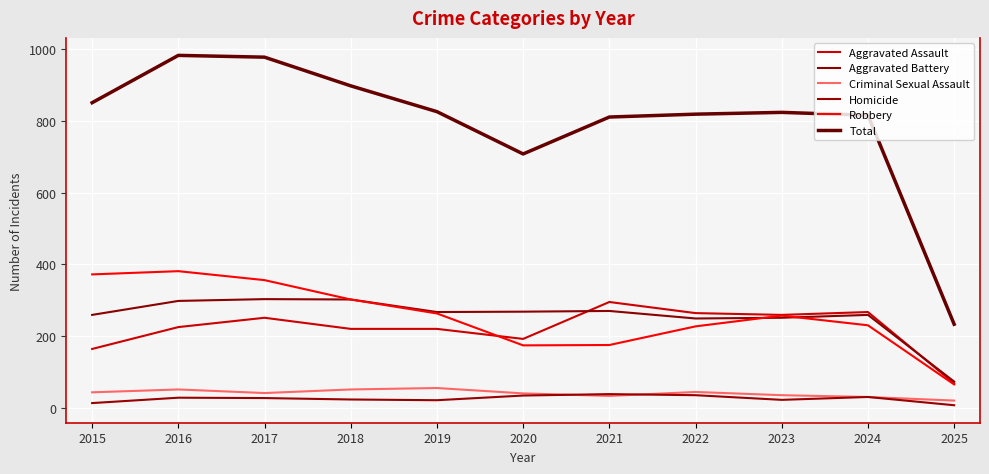

How many lines are shown in the chart?

6